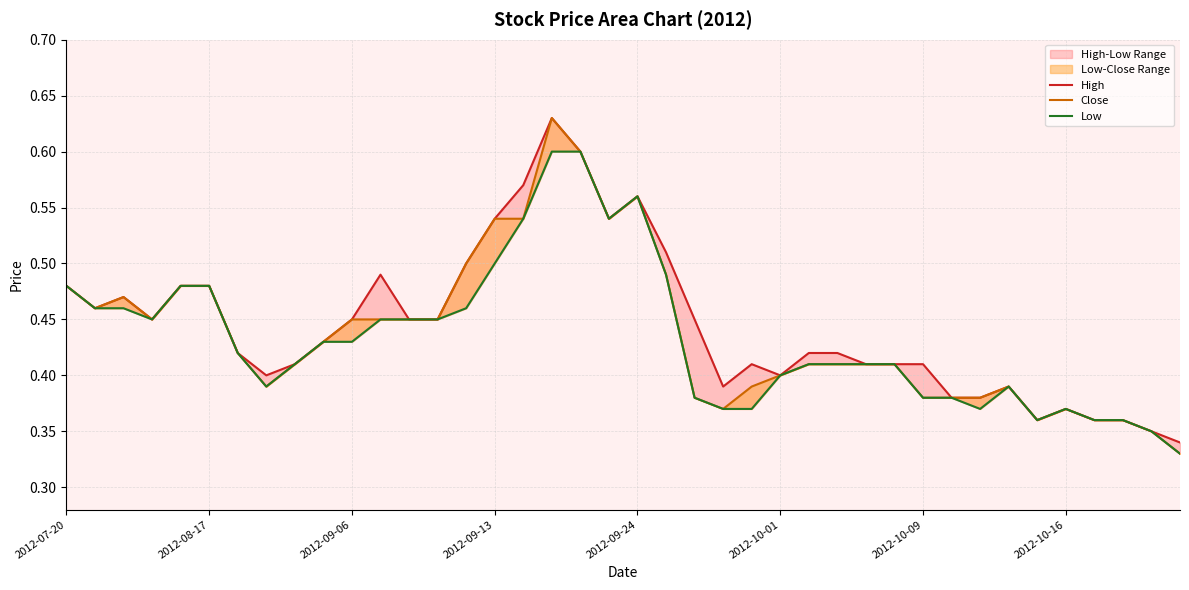

Which series has the largest total across all categories?

High